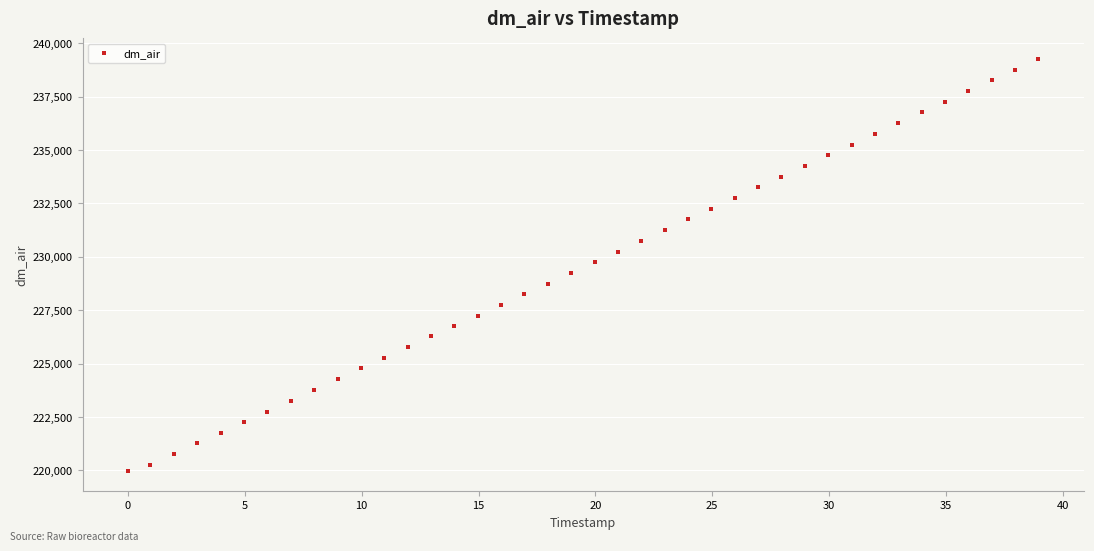

What is the range of X values (max minus min)?

39.0